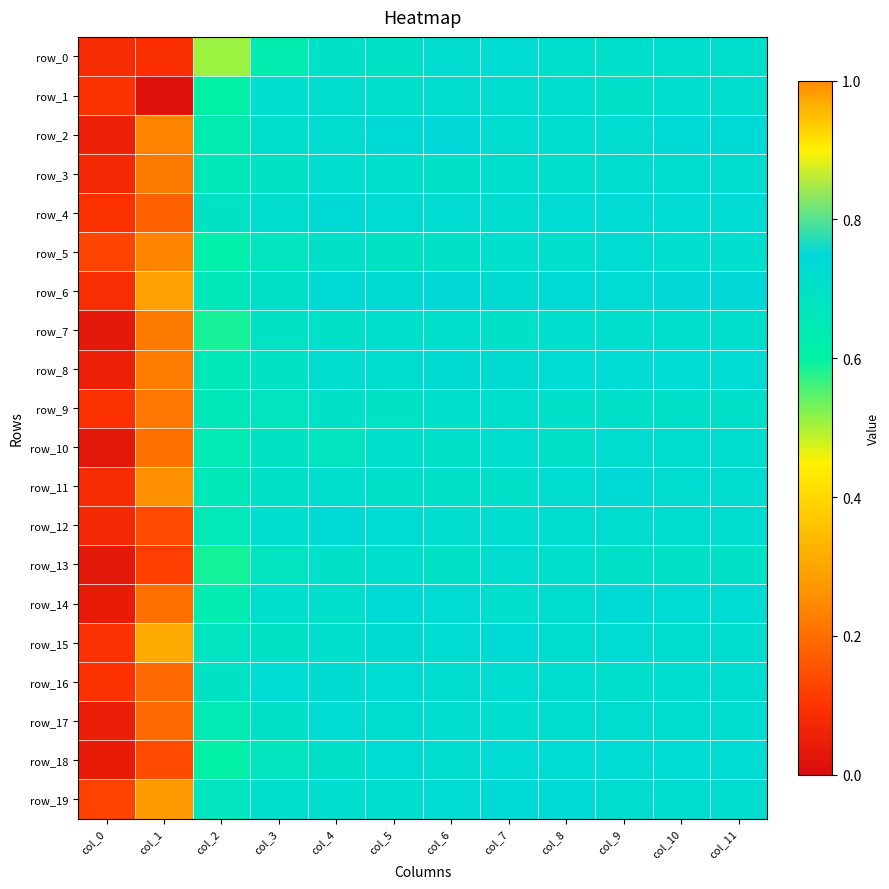

Rank the series at col_9 from lowest to highest value.

row_9, row_13, row_1, row_0, row_16, row_7, row_3, row_19, row_12, row_10, row_17, row_2, row_15, row_5, row_4, row_8, row_18, row_6, row_11, row_14